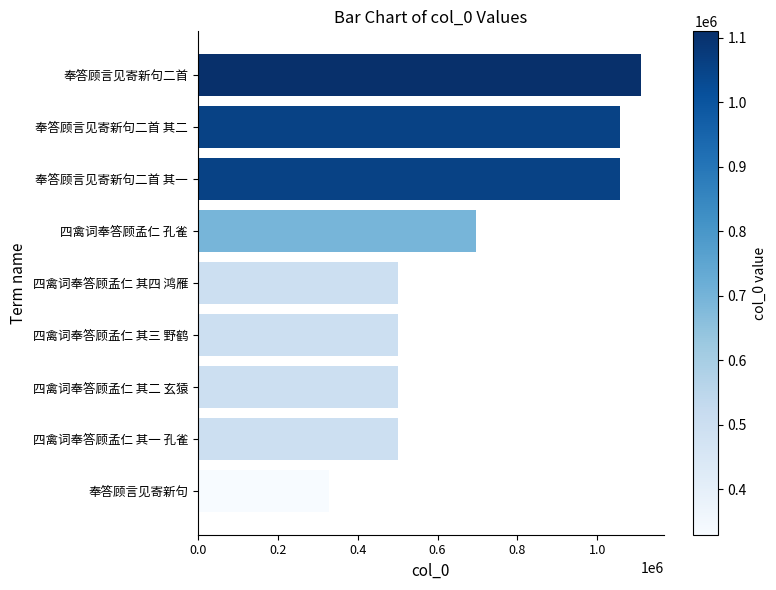

At which label is the value closest to 719768?

四禽词奉答顾孟仁 孔雀